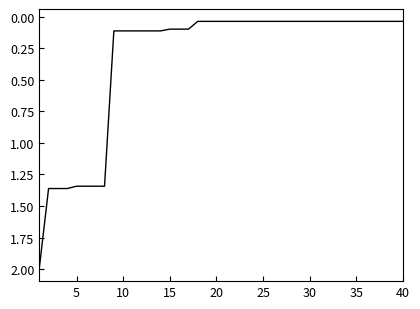

What is the greatest value displayed?

2.0